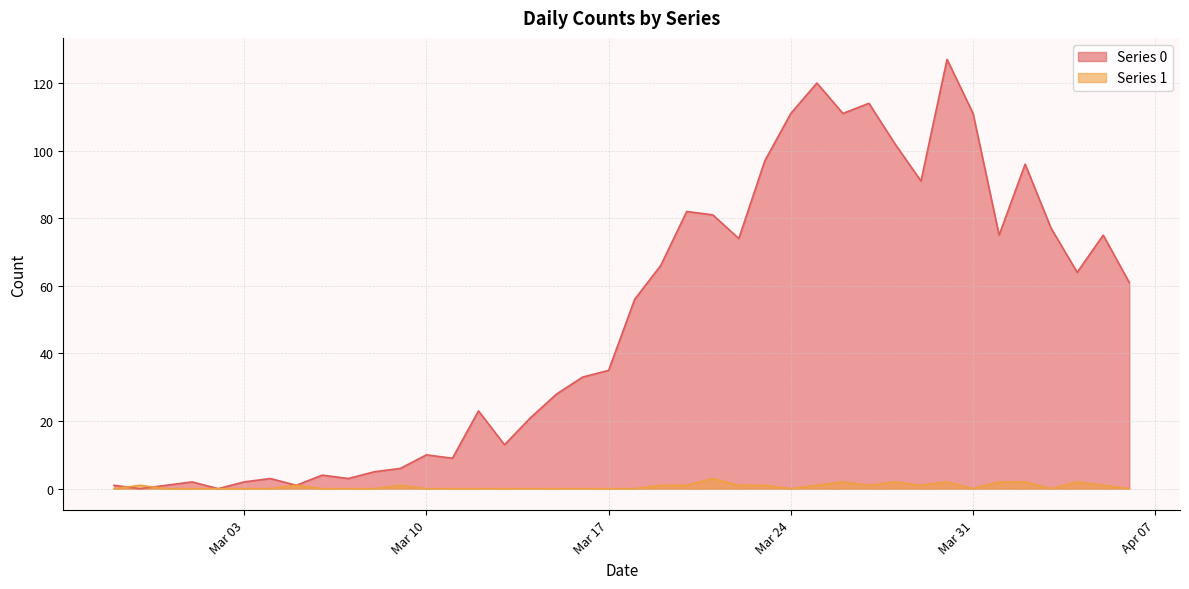

Is it true that Series 1 equals 2 at 2020-03-19?

False